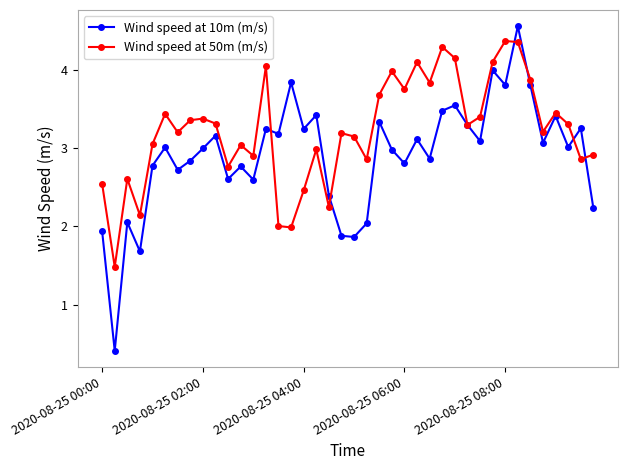

Rank the series by their maximum value, from lowest to highest.

Wind speed at 50m (m/s), Wind speed at 10m (m/s)